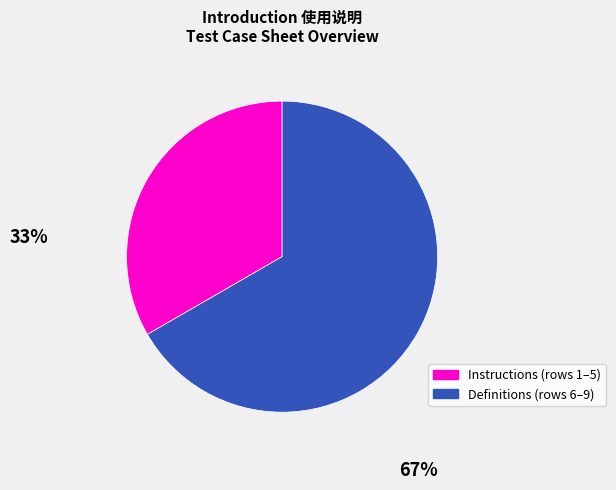

Is there any slice that represents more than half of the pie?

Yes